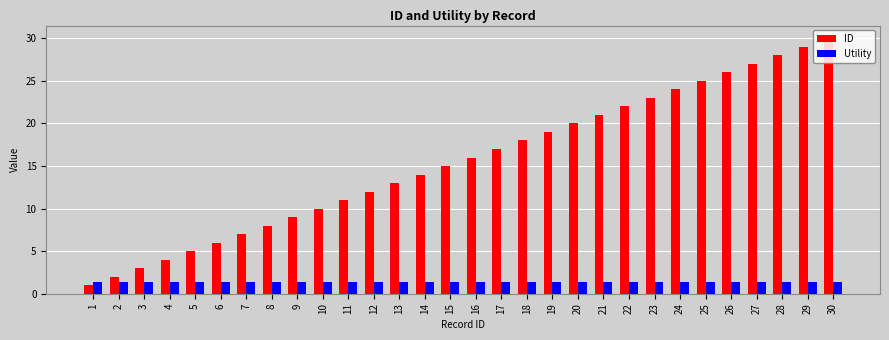

What are all the series names shown in the legend?

ID, Utility